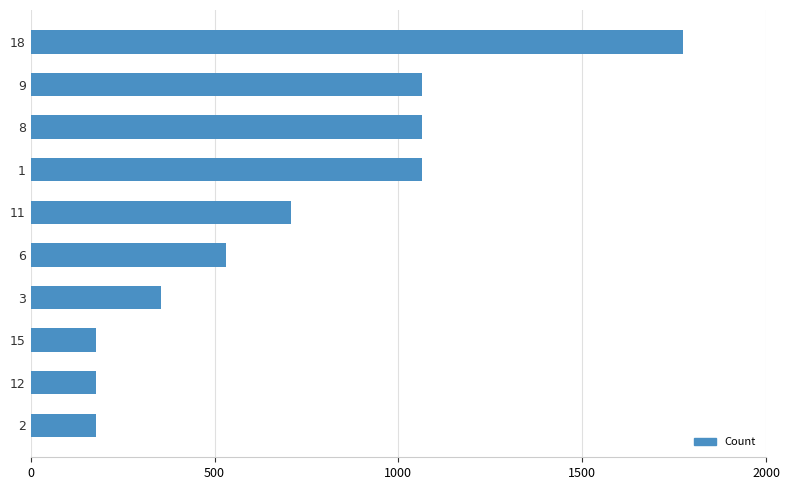

Count the number of categories in the chart.

10